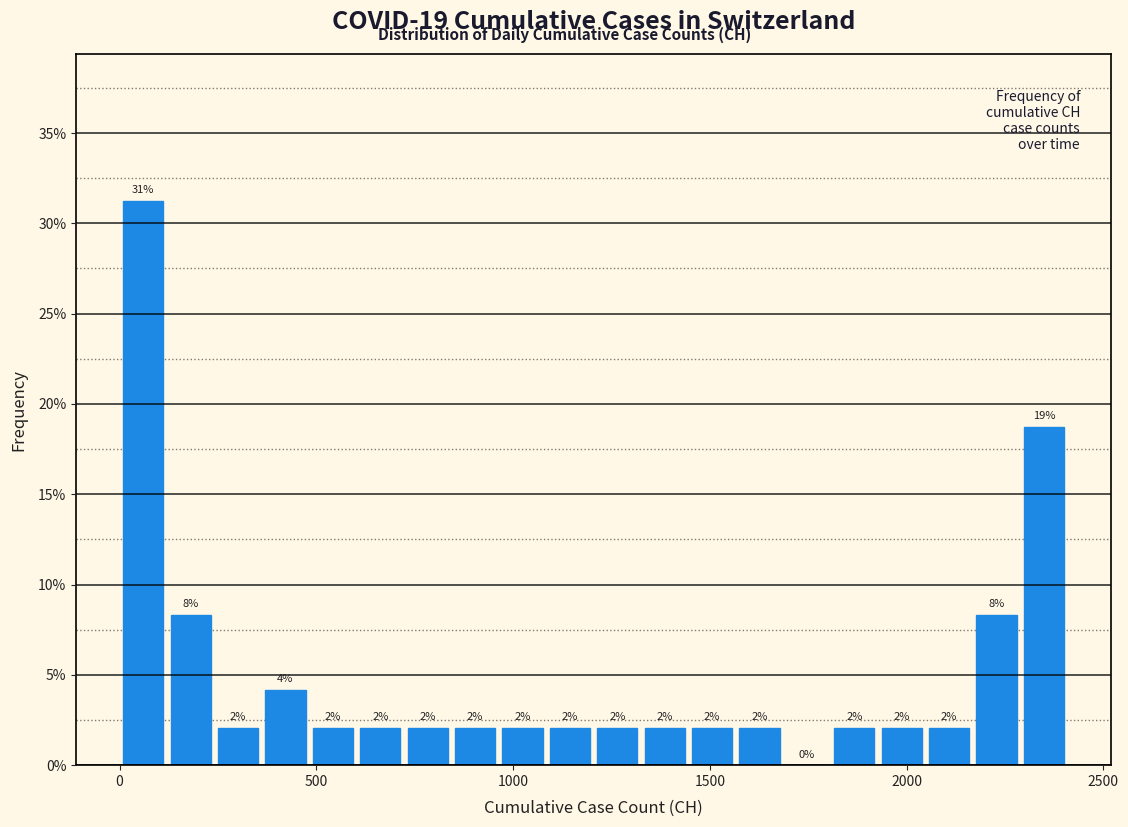

Read against the x-axis, roughly where is the centre of the tallest bar?

50